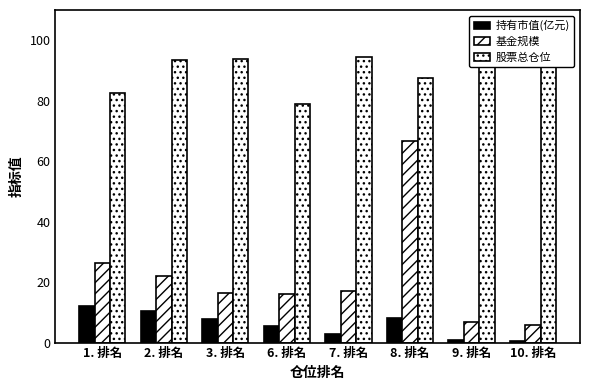

At which category is the sum across all series the highest?

8. 排名